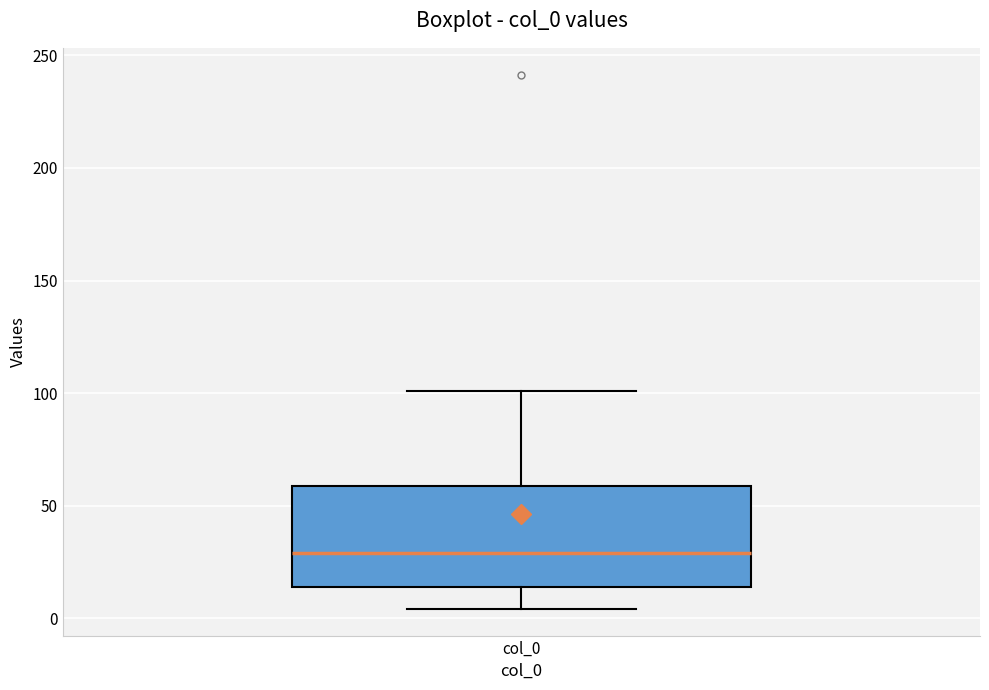

Where does the median line of the box for col_0 sit on the y-axis? The values are not printed on the chart, so give them approximately, as read against the axis.

30